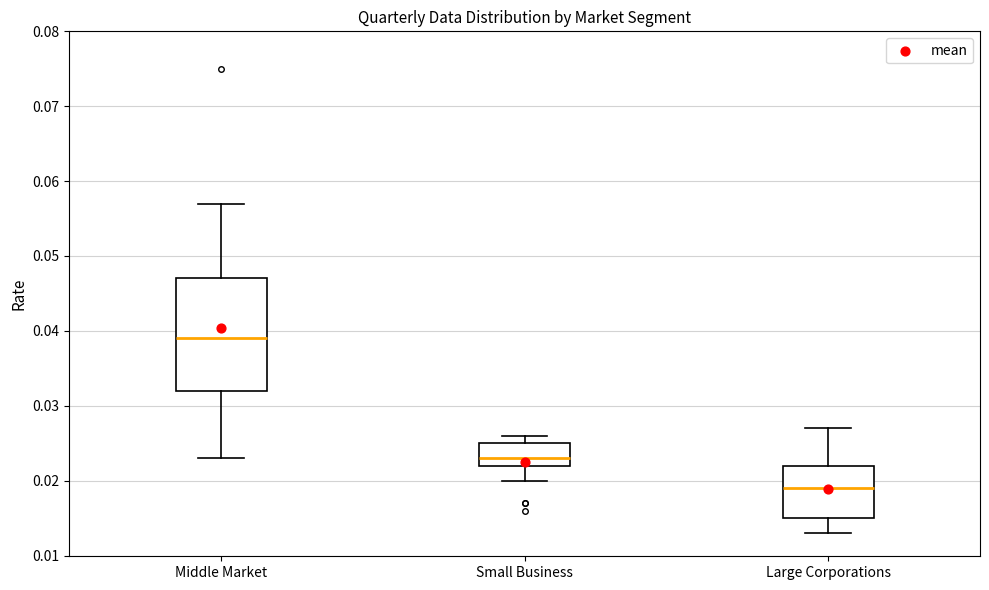

Which box has the lowest median line?

Large Corporations